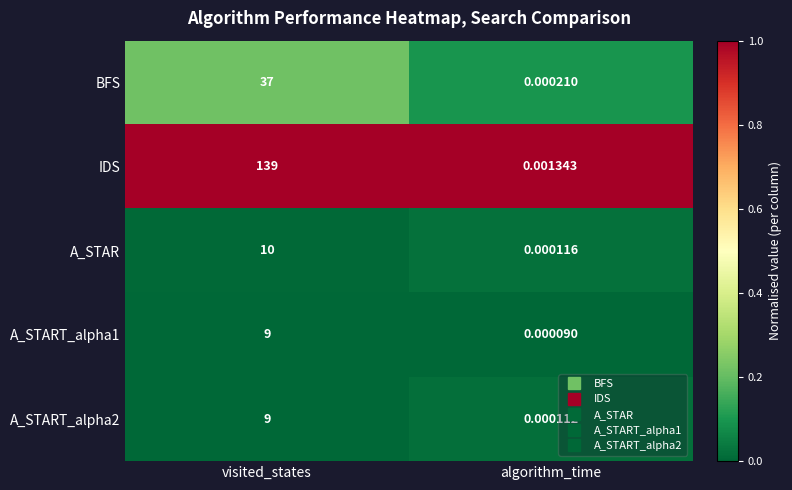

Which series has the widest spread of values?

IDS